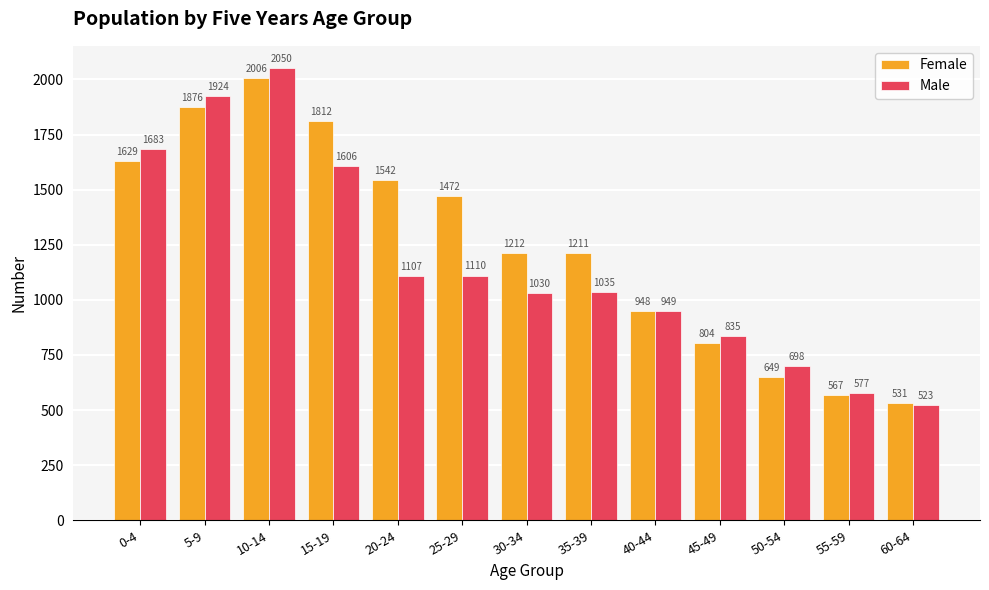

Which series changed the most between 10-14 and 15-19?

Male